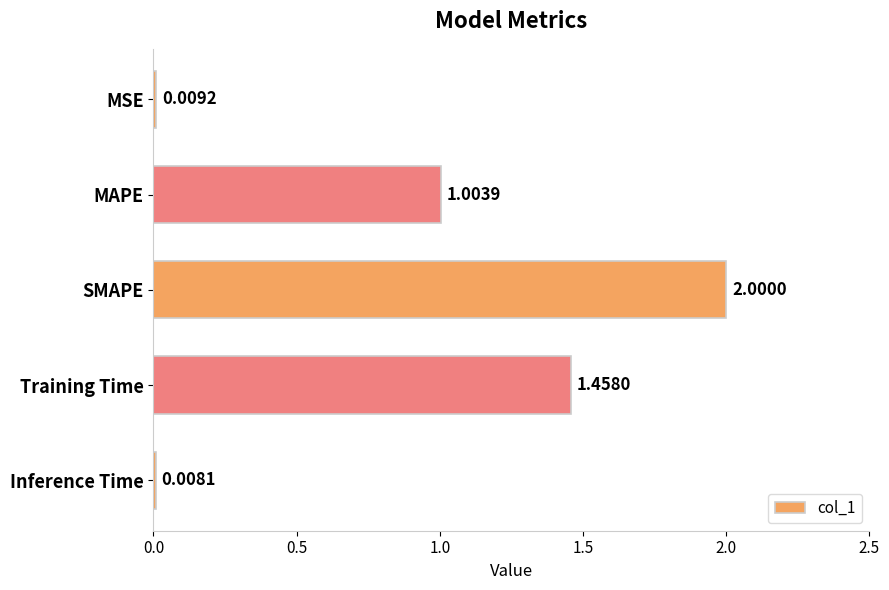

How many data points are less than 1?

2